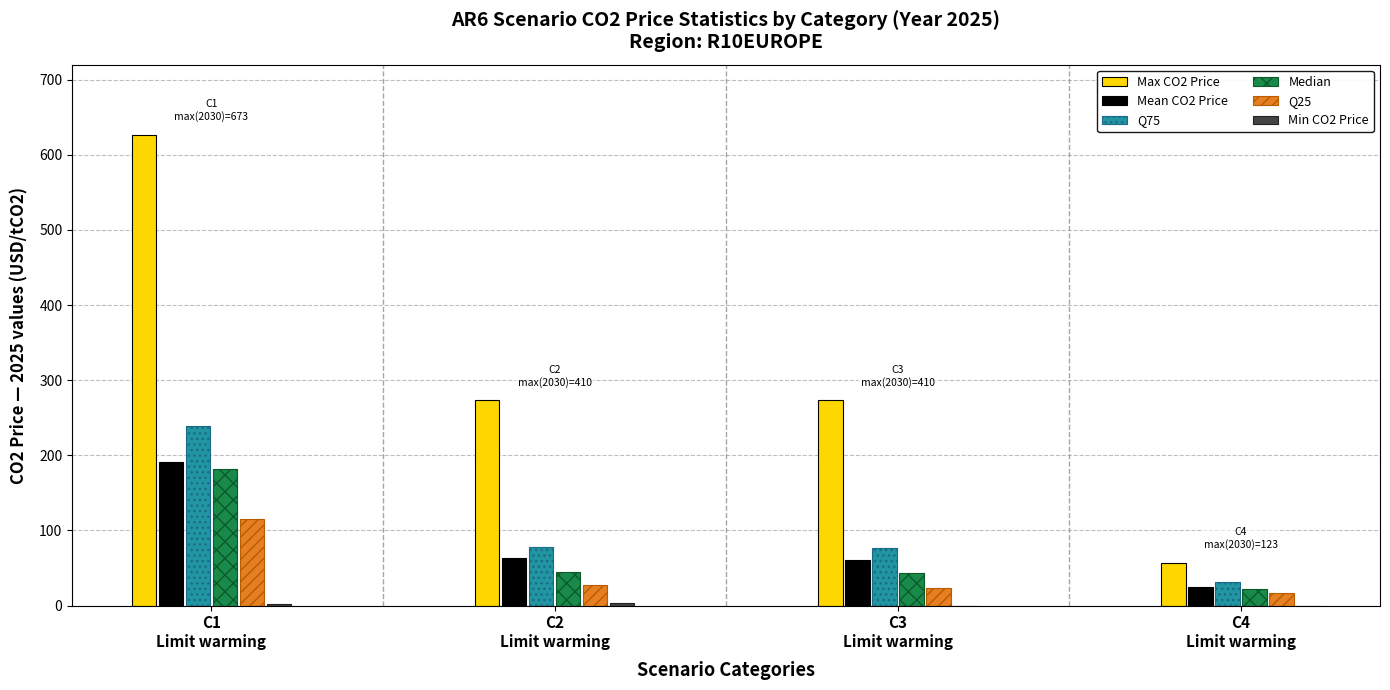

What is the difference between the Median values at C4
Limit warming and C1
Limit warming?

159.4